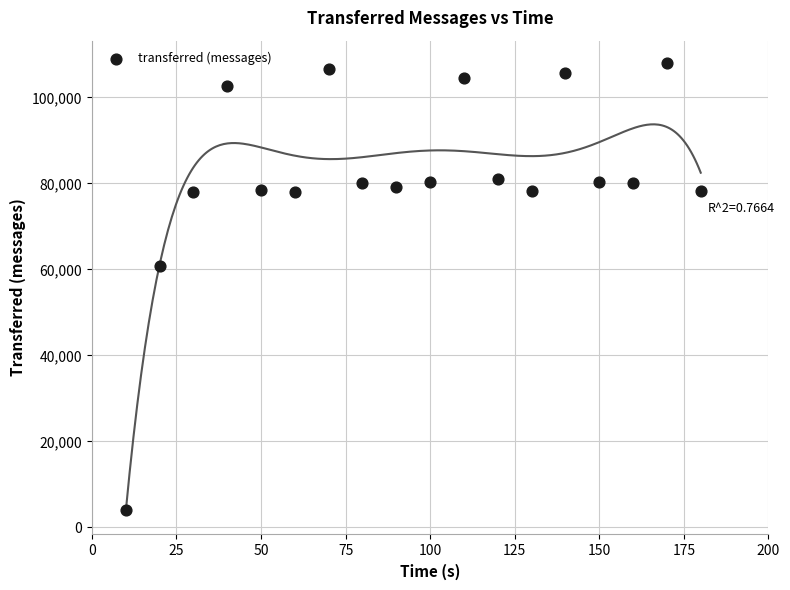

What is the range of Y values (max minus min)?

103900